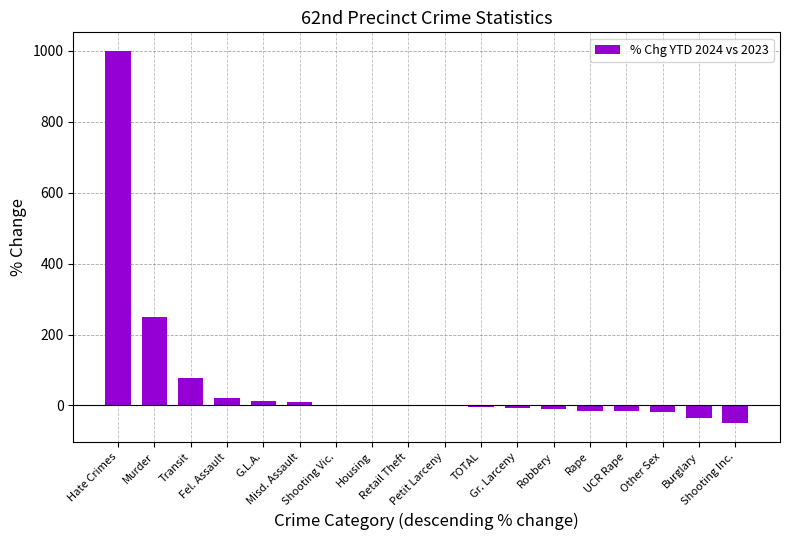

What is the greatest value displayed?

1000.0